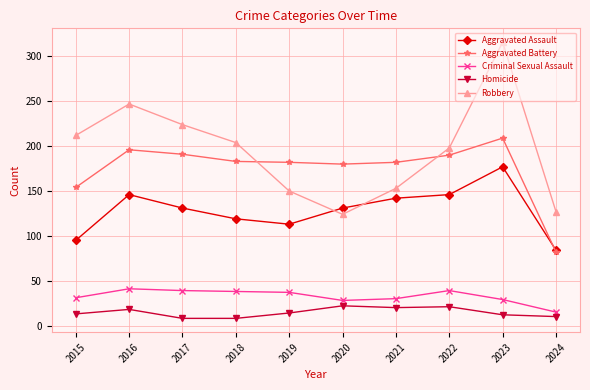

What value does the Aggravated Battery series have at 2019?

182